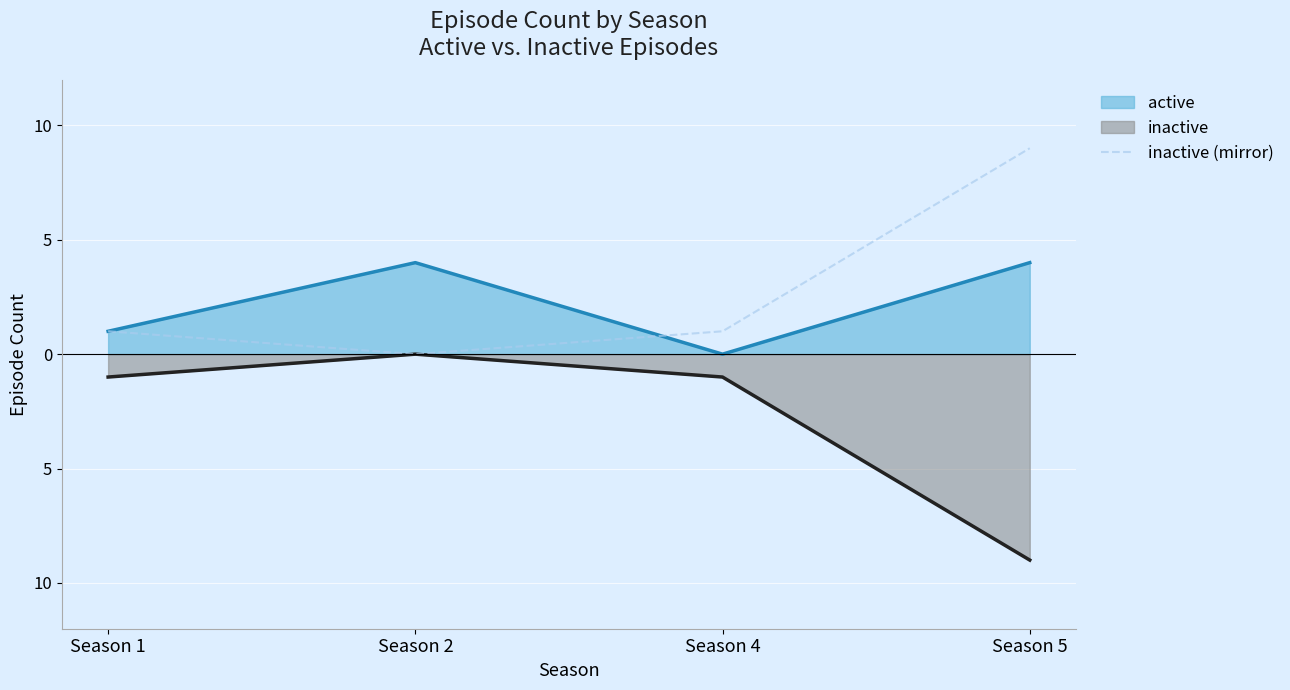

The value at Season 5 is 9. True or false?

True